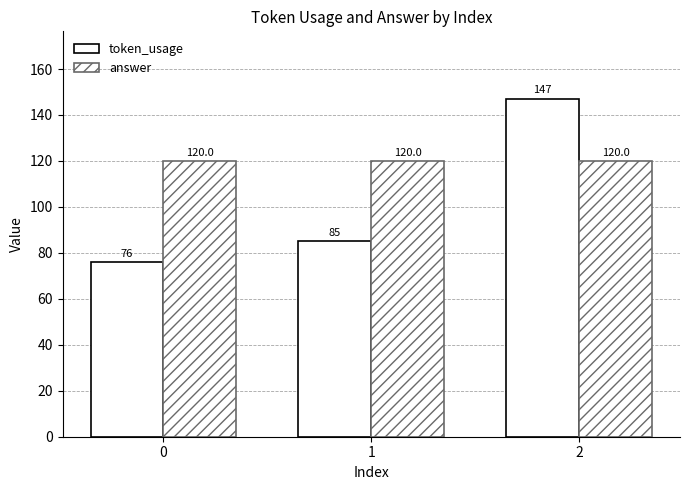

At which label is token_usage closest to 111?

1